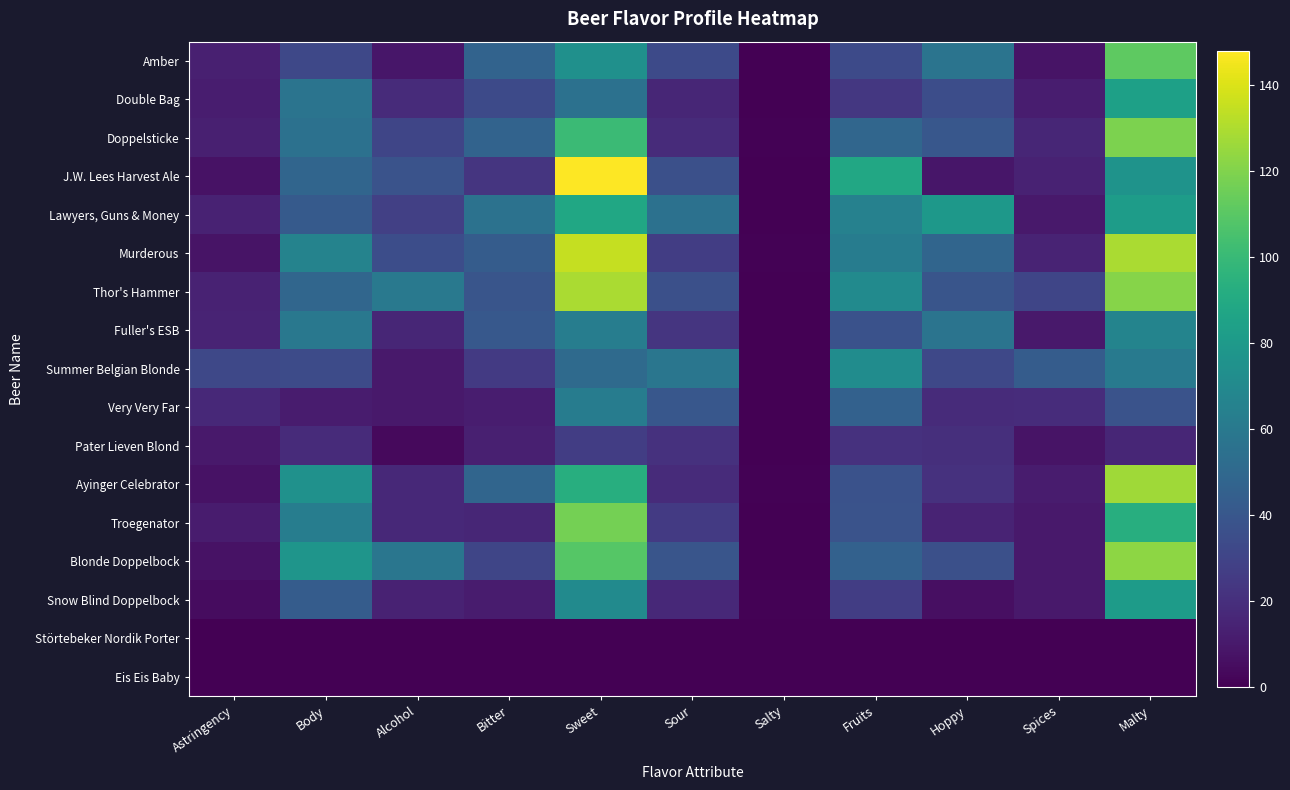

Which has a higher value, Bitter or Sweet?

Sweet